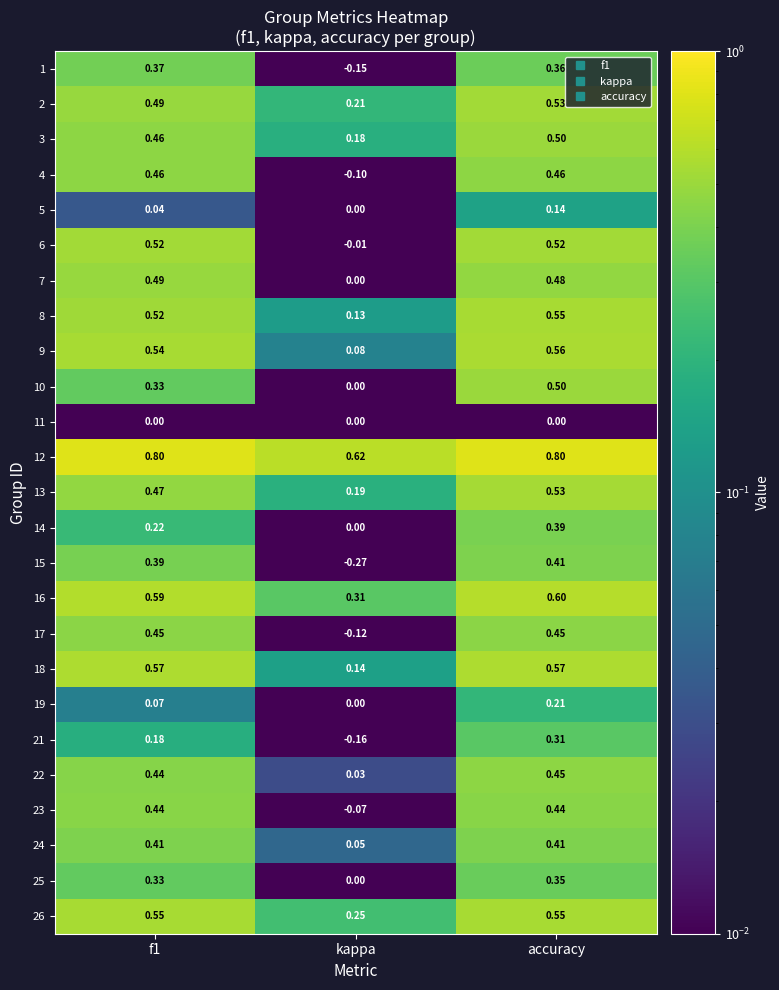

Which category has the highest value in the 10 series?

accuracy